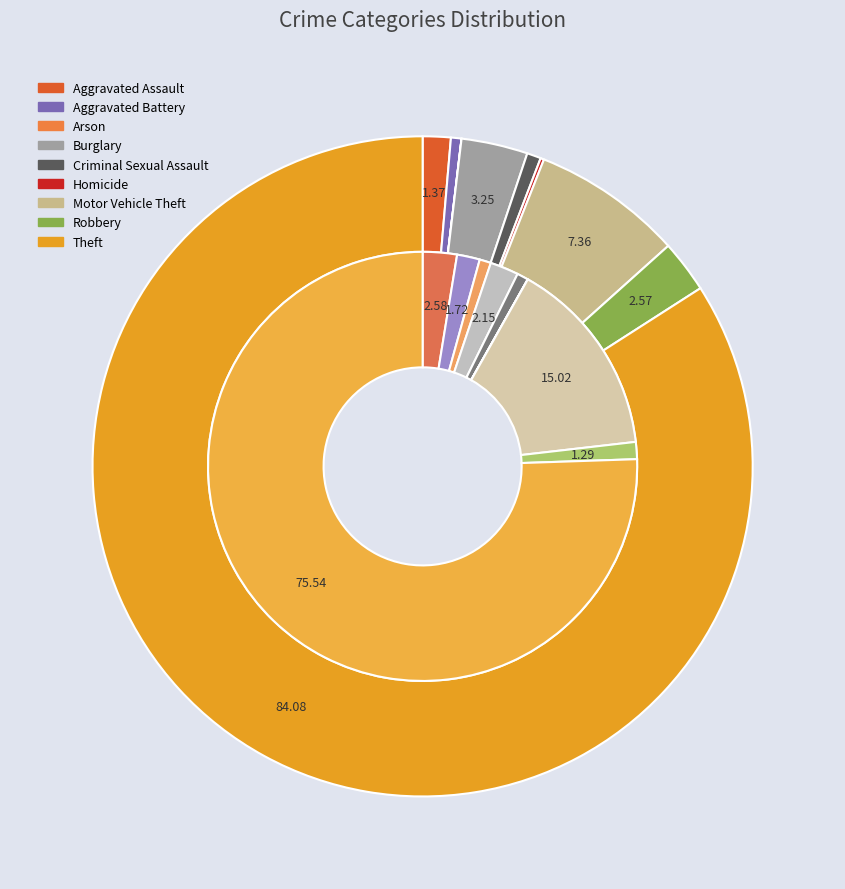

To the nearest percent, what is the average slice percentage?

11%